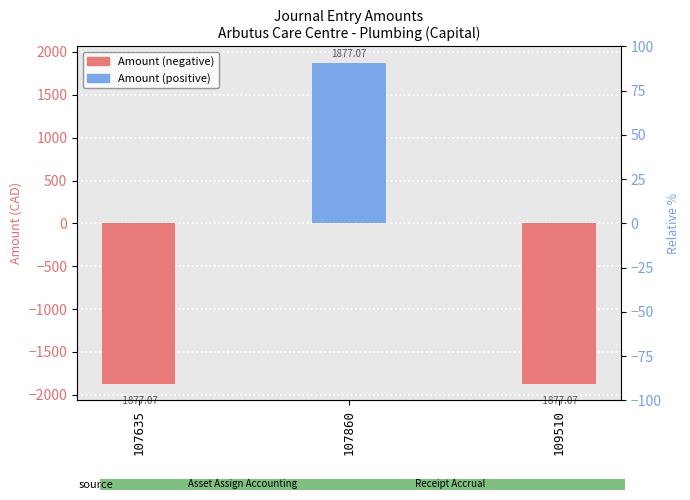

Which has a higher value, 109510 or 107860?

107860